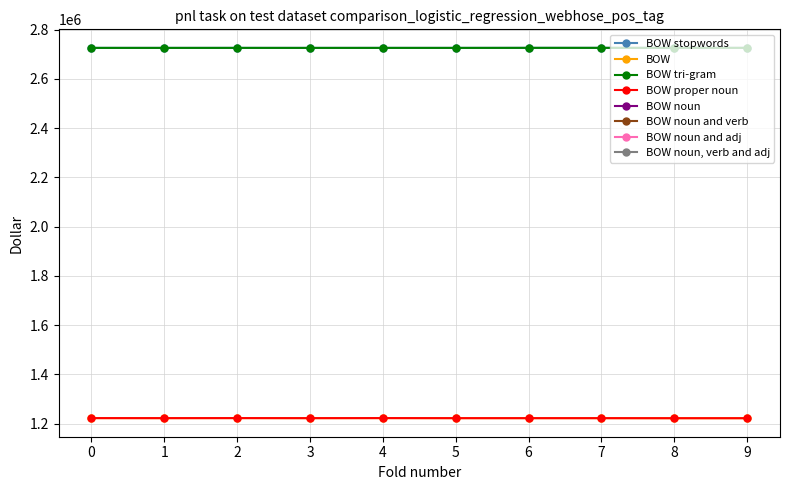

Does the chart display data point markers on the line(s)?

Yes